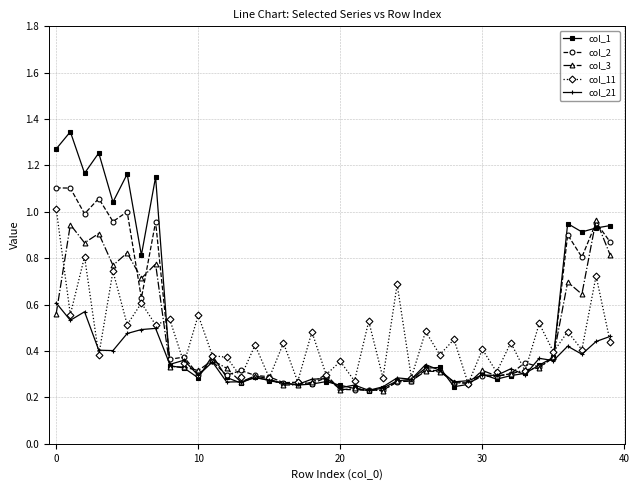

True or false: col_2 has more than 1 interior local peaks.

True